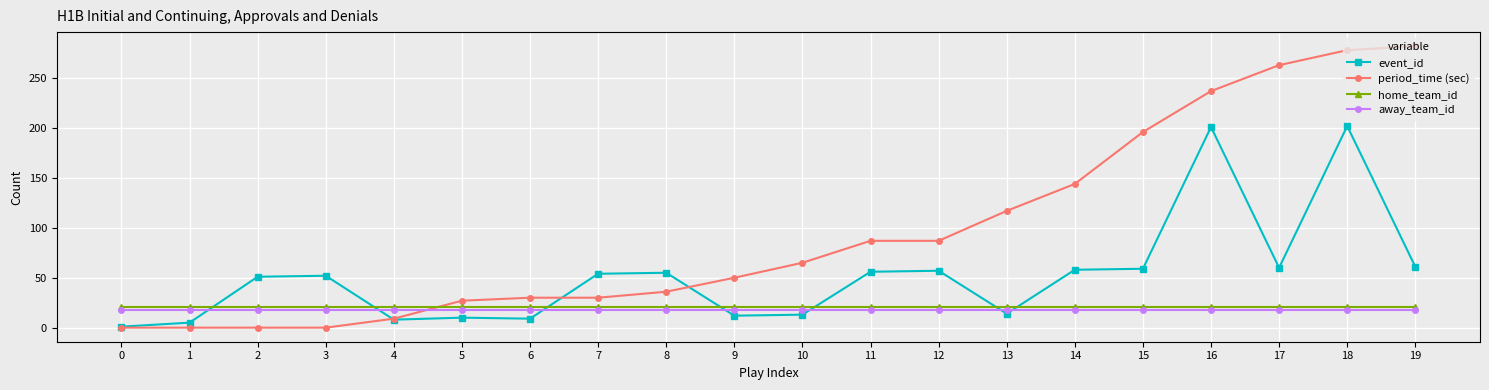

Rank the series at 6 from highest to lowest value.

period_time (sec), home_team_id, away_team_id, event_id